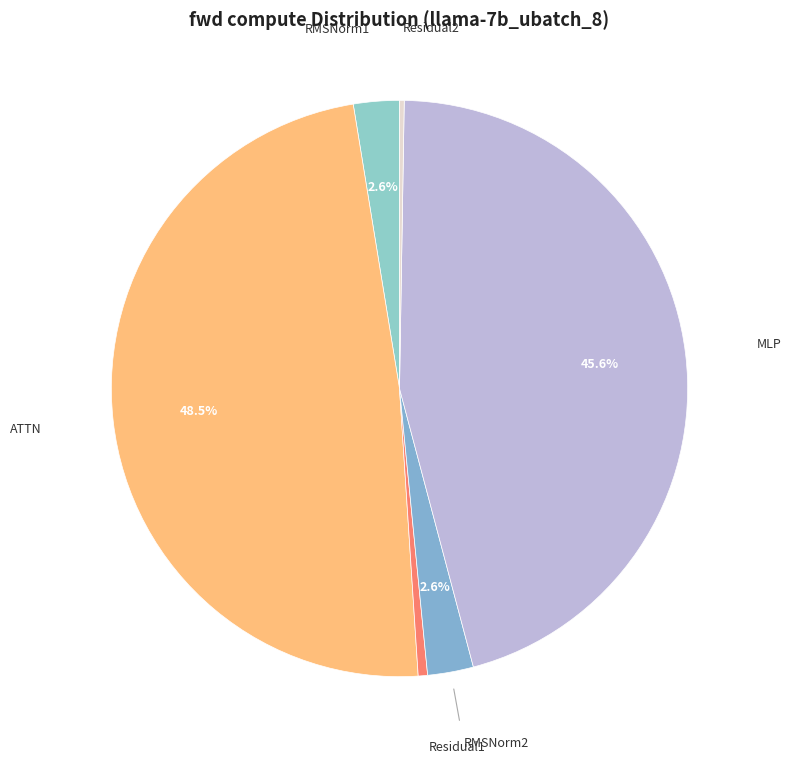

To the nearest percent, what is the average slice percentage?

17%